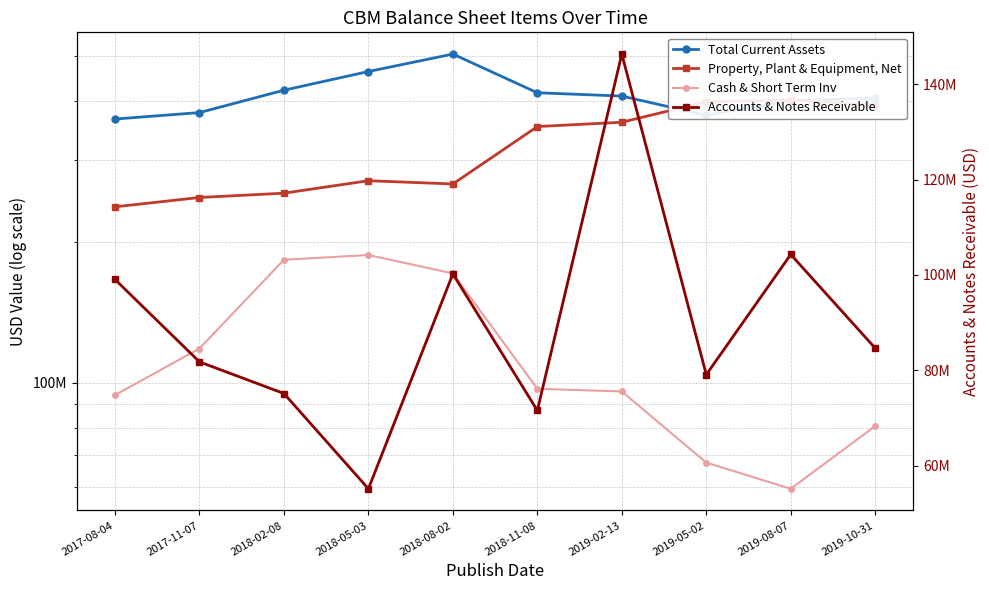

At which label does Accounts & Notes Receivable first exceed 84649000?

2017-08-04